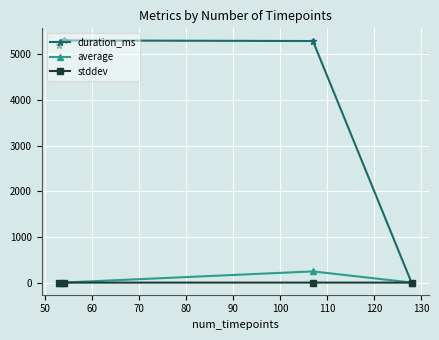

How many lines are shown in the chart?

3